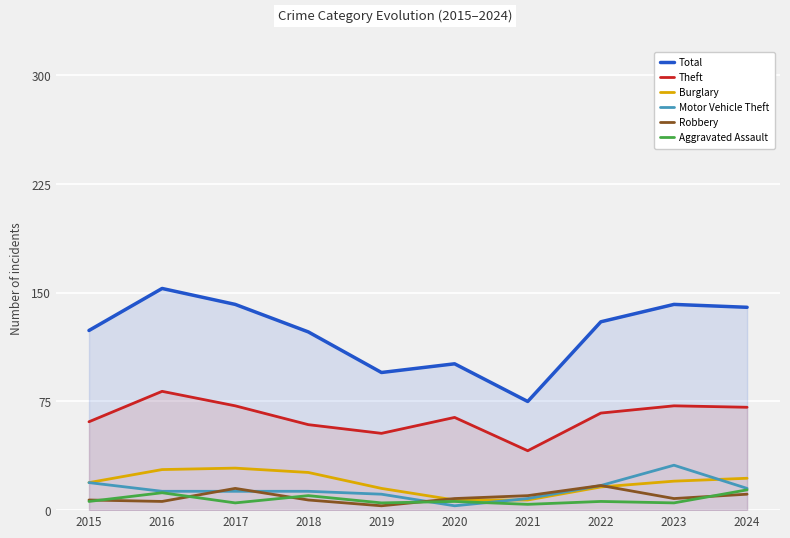

What is the smallest value displayed?

3